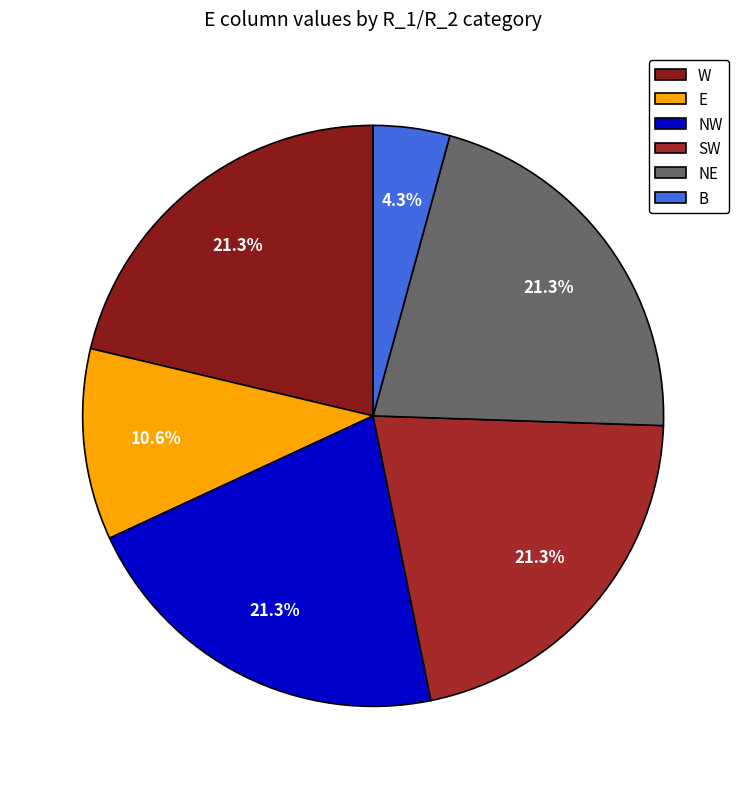

Count the number of slices in the pie.

6